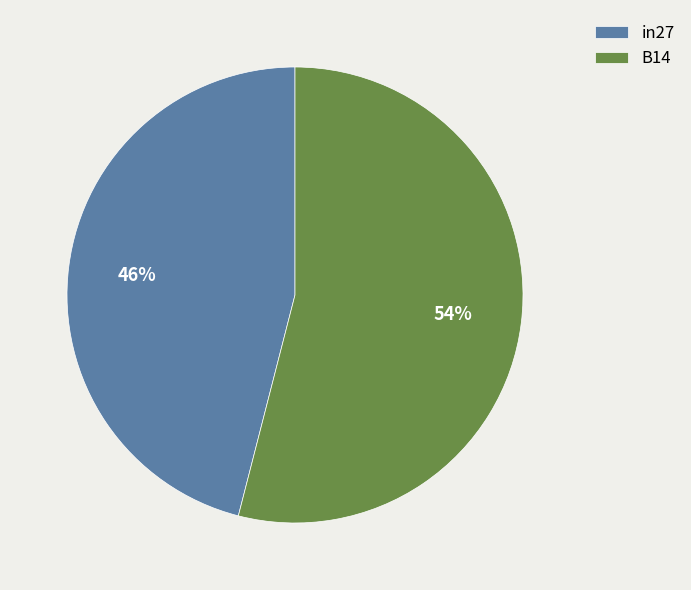

To the nearest percent, what is the difference between the B14 and in27 slice percentages?

8%